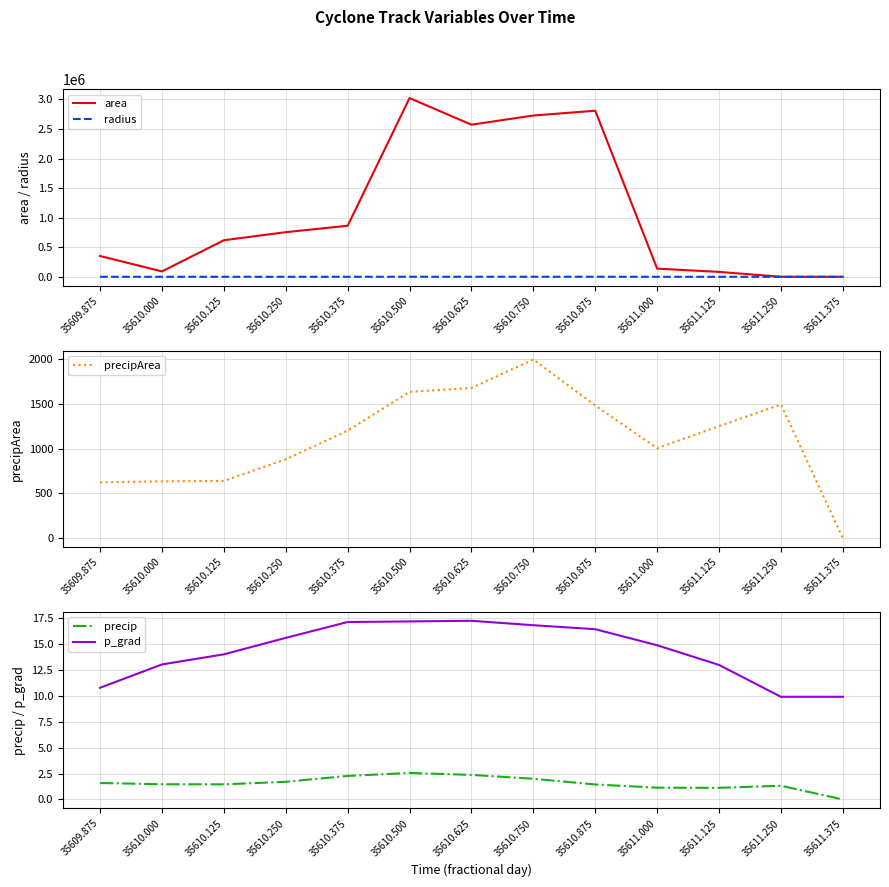

True or false: area has a value of -1331974.4 at 35611.375.

False